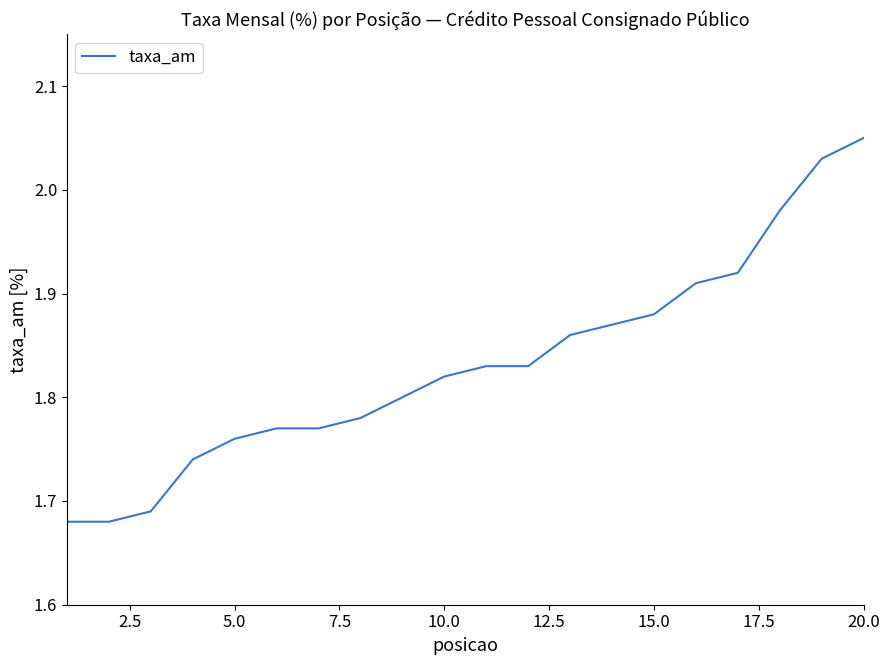

What is the difference between the maximum and minimum values?

0.4